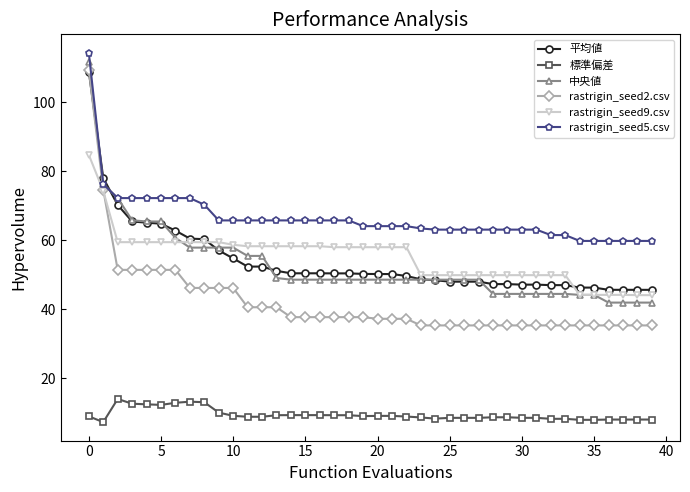

True or false: 平均値 and 標準偏差 intersect in this chart.

False